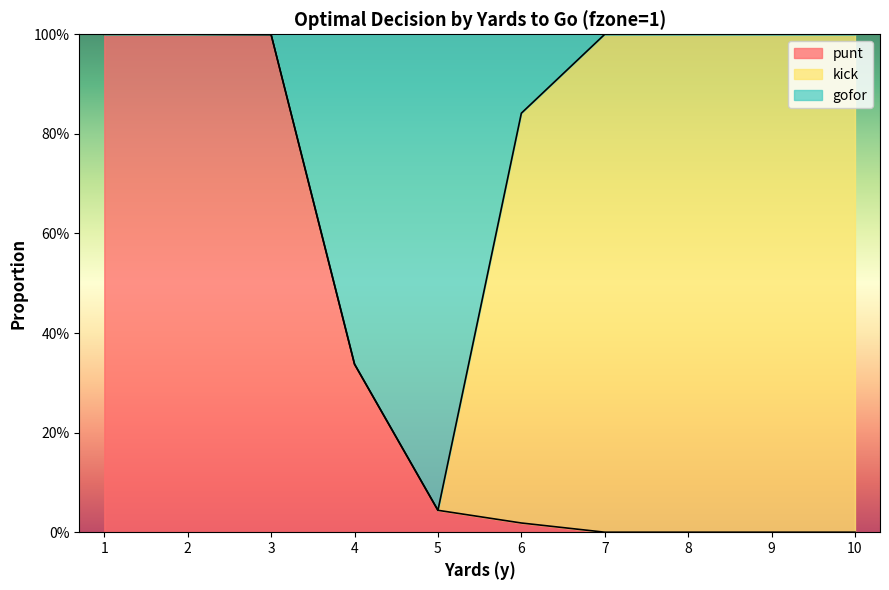

What is the difference between the punt values at 4 and 3?

0.7